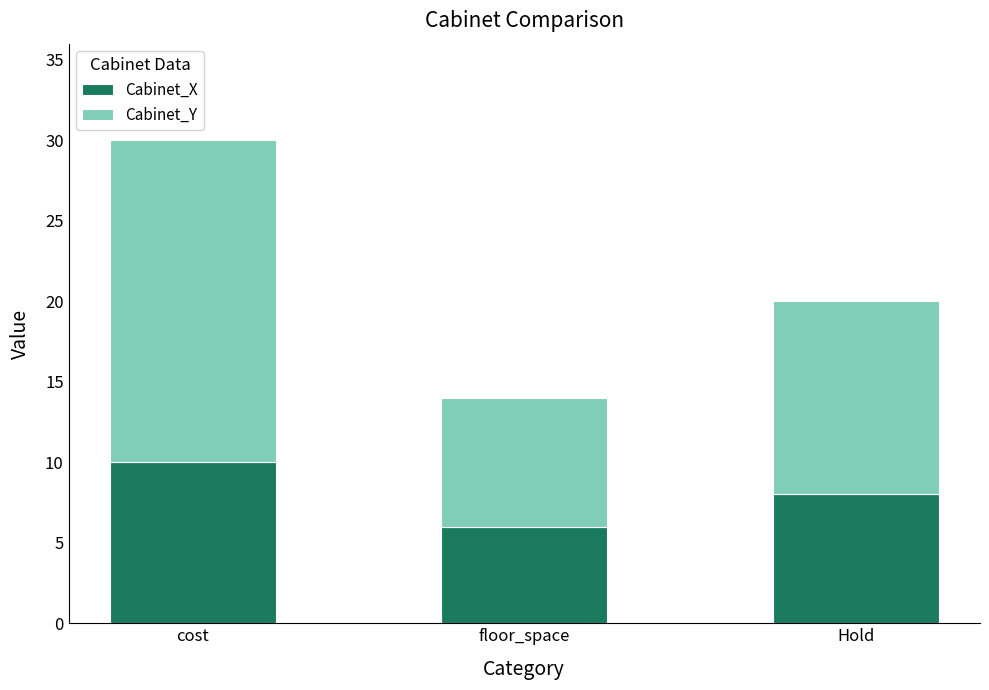

Which category has the highest value in the Cabinet_X series?

cost